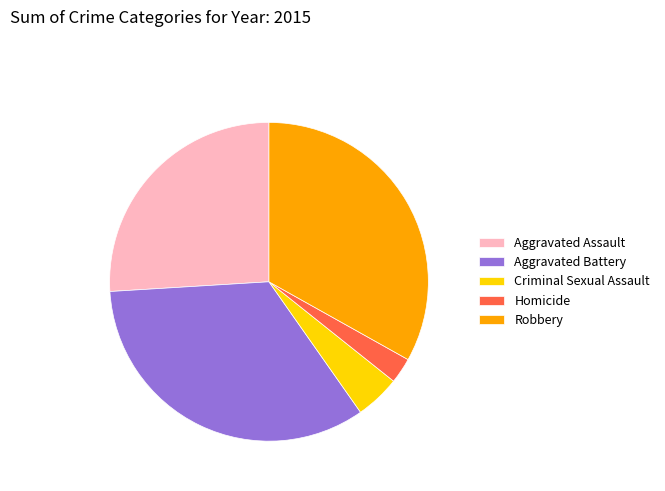

Does Robbery represent more than half of the total?

No